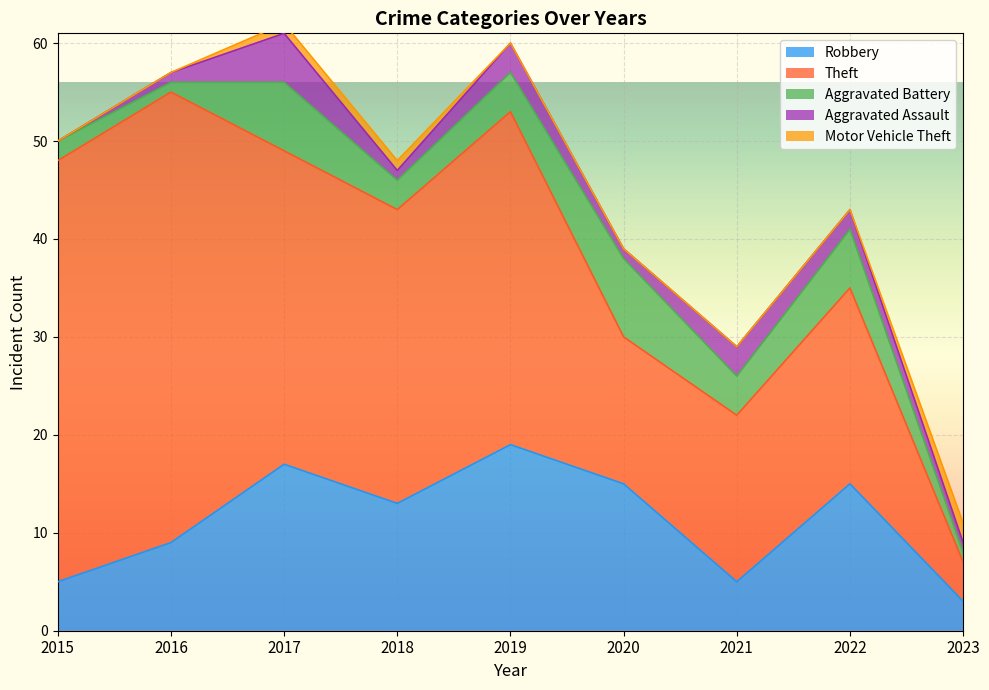

Which category has the lowest value in the Robbery series?

2023